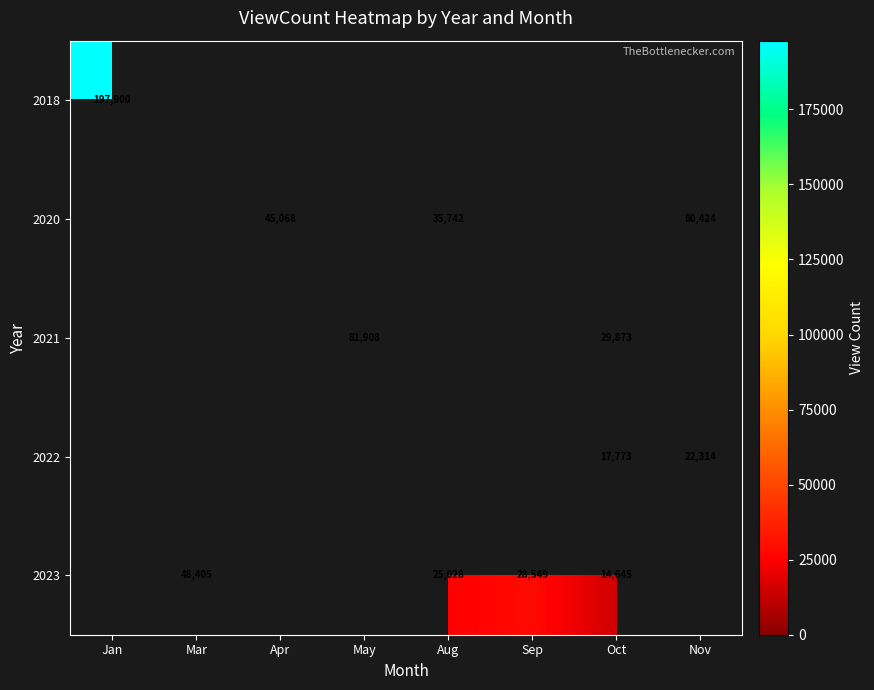

Is the value of 2022 at Oct greater than the value of 2023 at Mar?

No